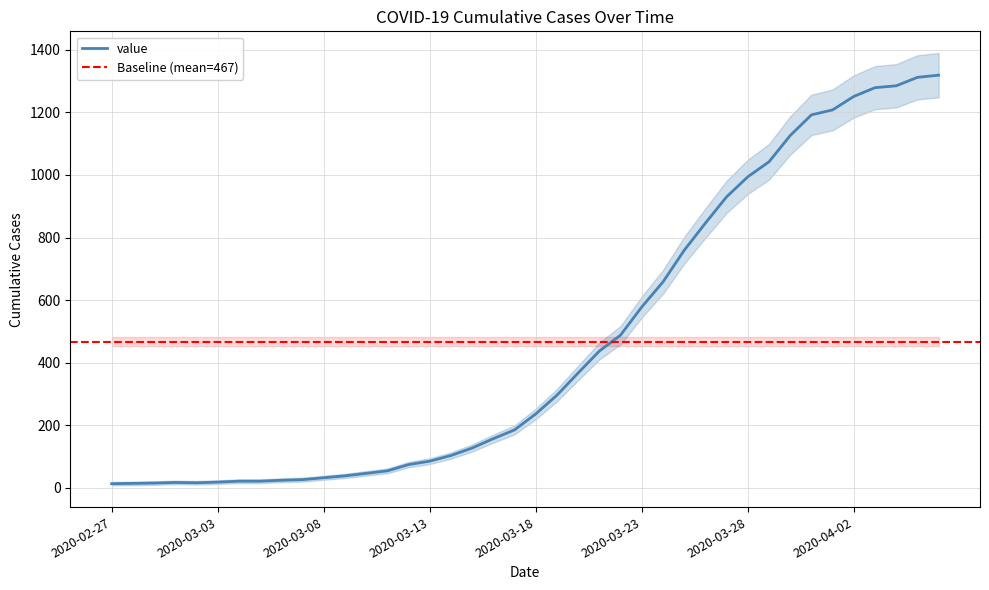

Read the value at 2020-04-01, to the nearest 10.

1210